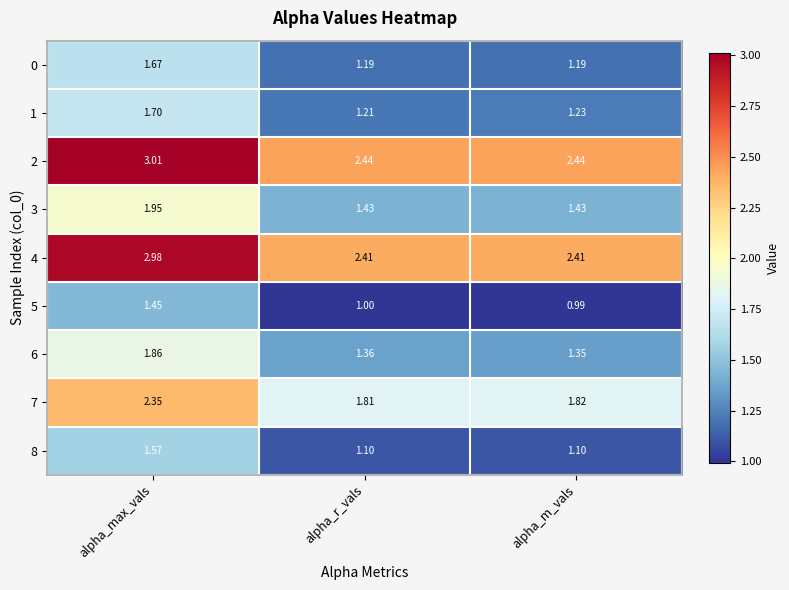

At which category is the sum across all series the highest?

alpha_max_vals